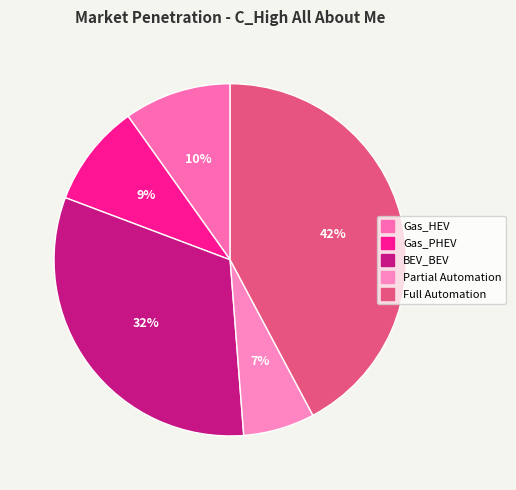

Count the number of slices in the pie.

5